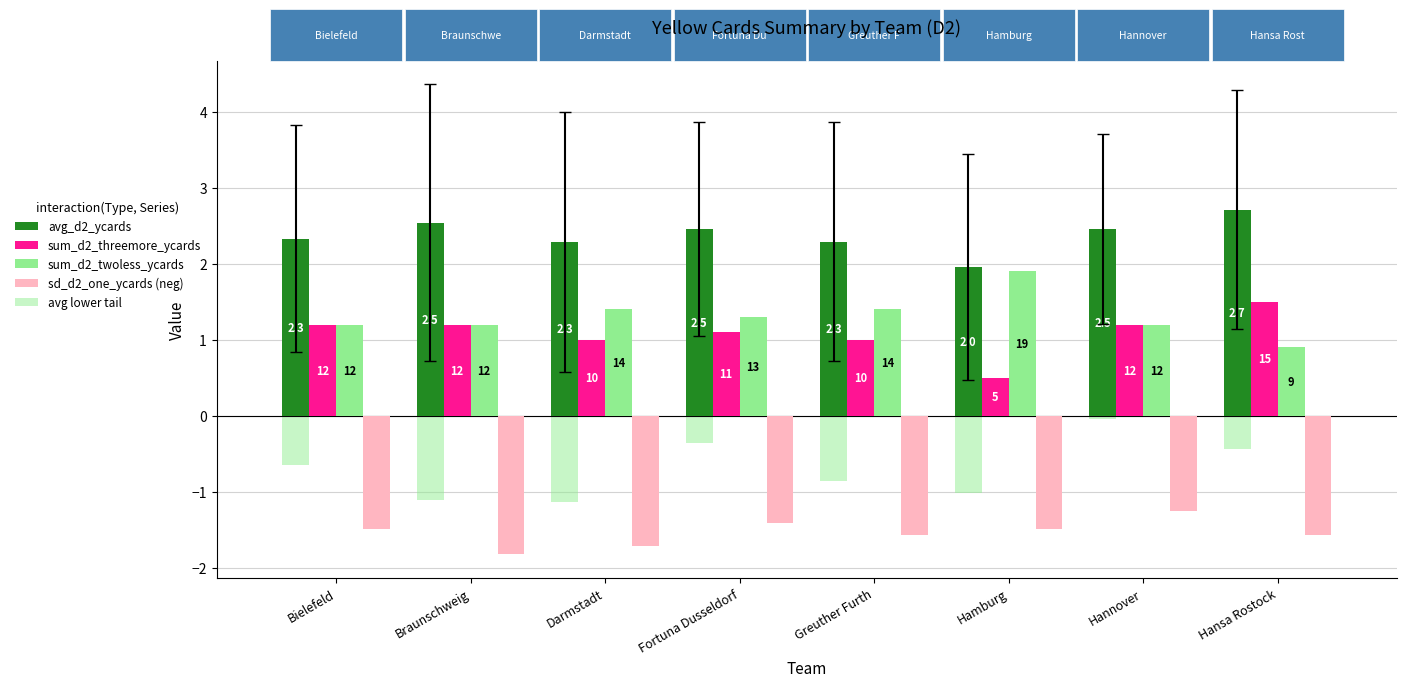

Which series changed the most between Greuther Furth and Hamburg?

sum_d2_threemore_ycards